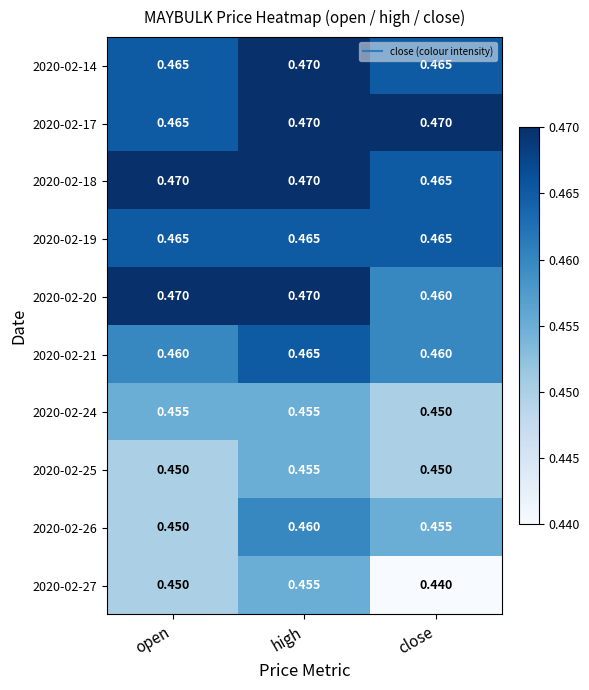

What is the total value across all series at open?

4.6